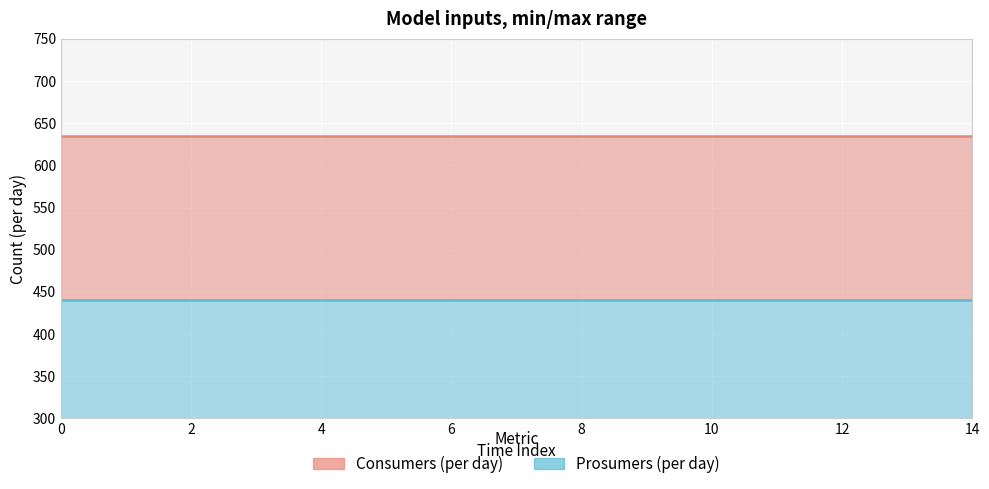

True or false: Prosumers has a value of 440 at 4.

True